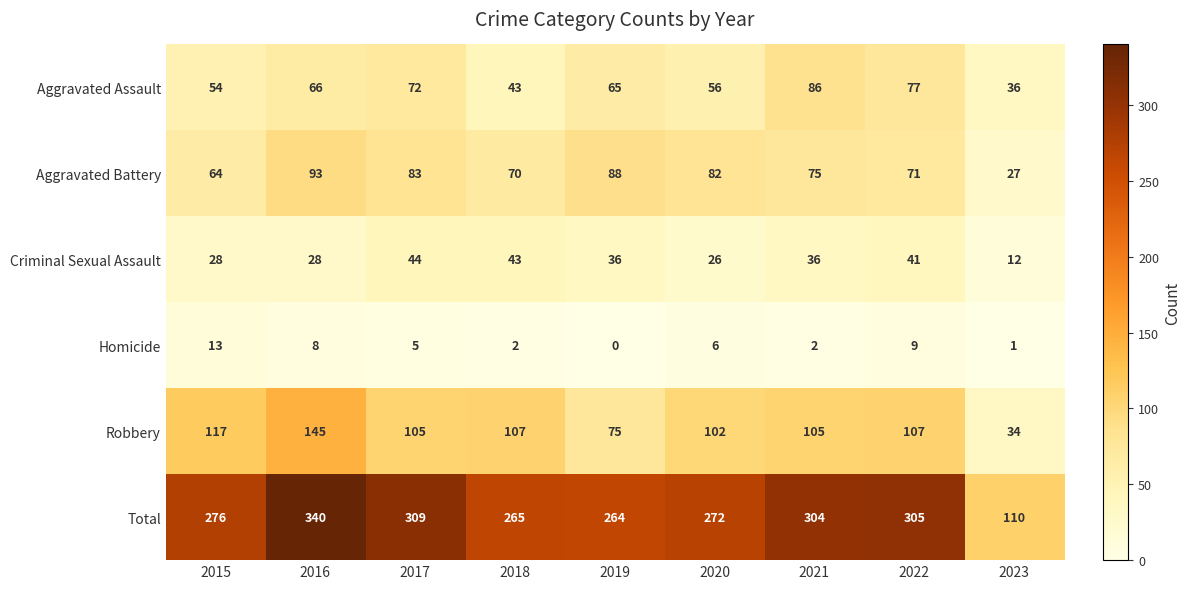

Where does the Criminal Sexual Assault series first go above 36?

2017